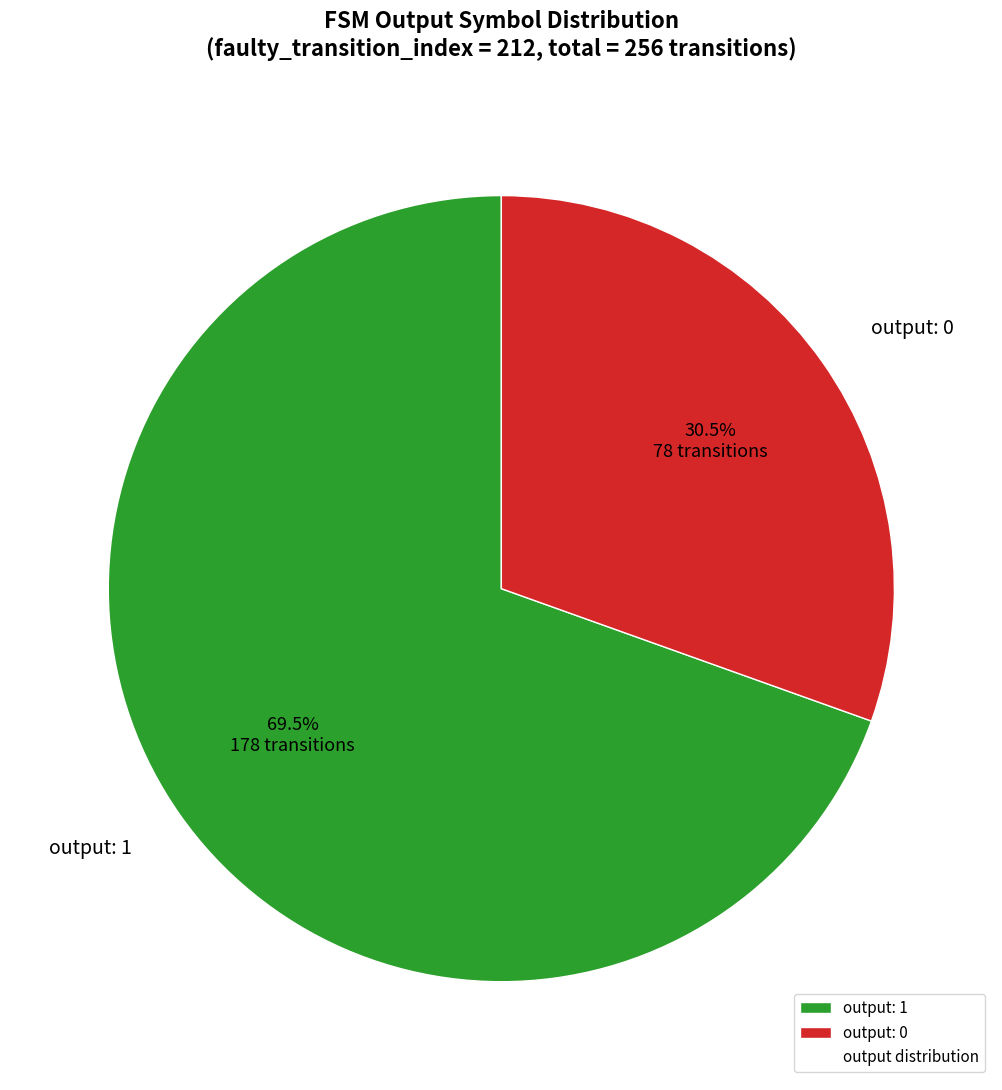

Which slice is the largest?

output: 1